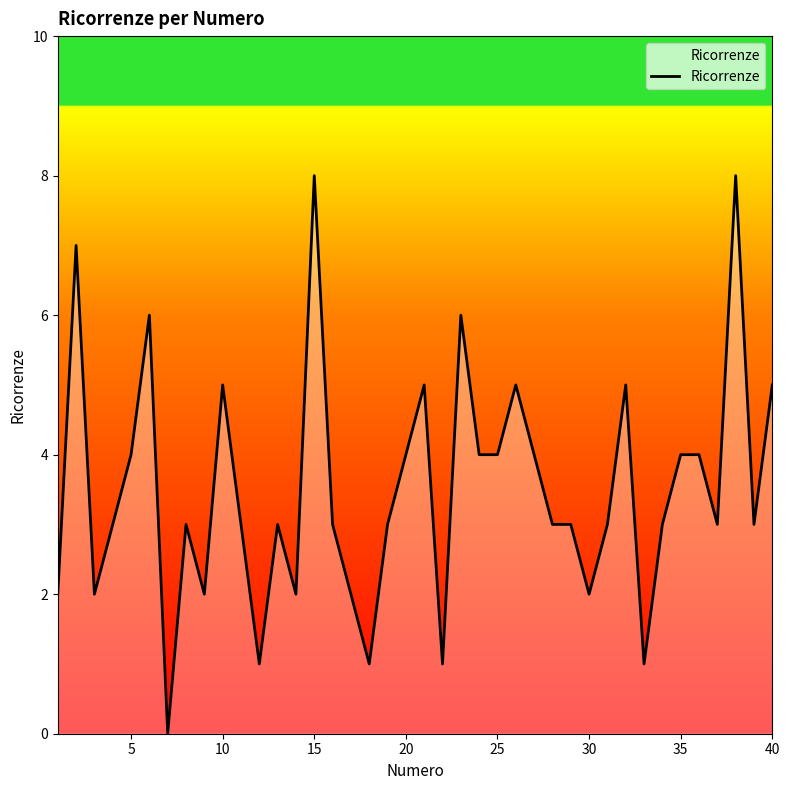

What is the greatest value displayed?

8